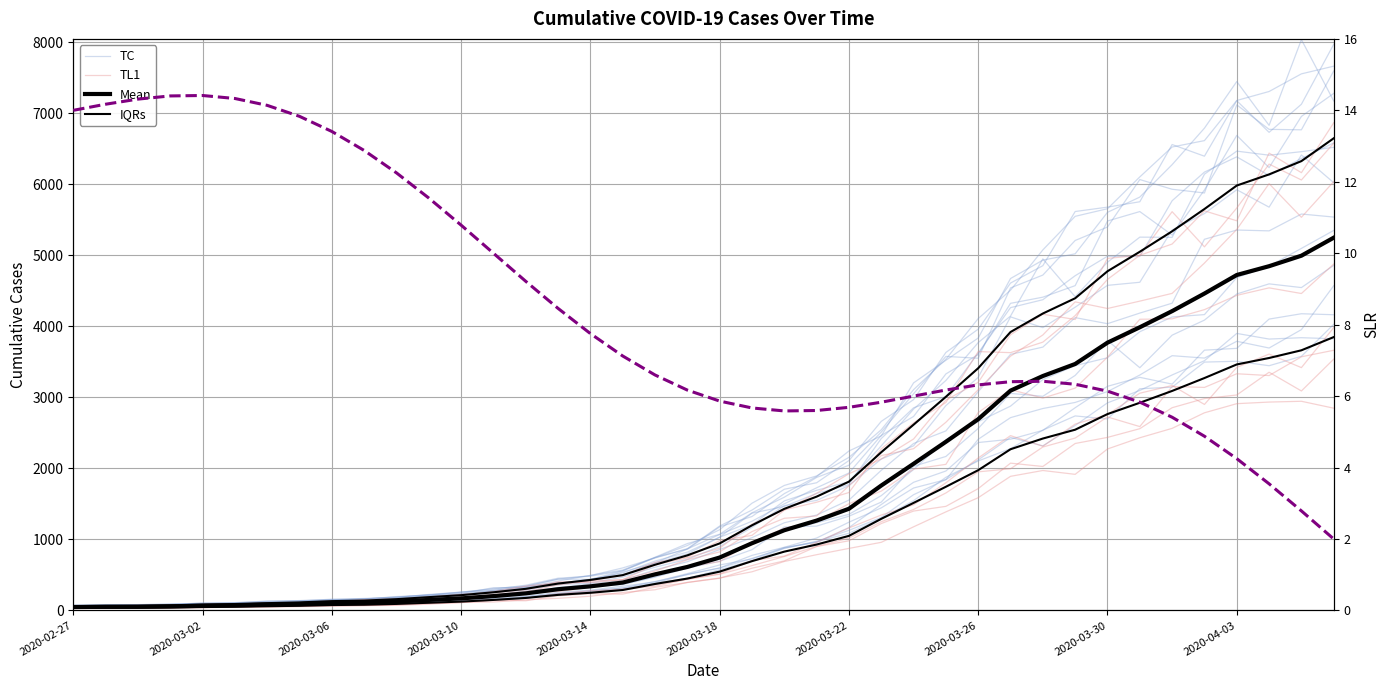

Reading left to right, what are all the values shown in this chart?

TC: 73.8	76.4	80.0	91.1	97.4	106.4	129.8	138.6	153.0	168.6	185.2	218.5	257.9	280.8	336.7	439.7	490.2	598.5	737.4	870.2	1188.1	1412.3	1705.6	1797.0	2109.5	2661.0	2967.2	3630.9	3958.9	4607.8	4852.2	5614.6	5676.3	5751.9	6557.4	6393.2	7174.2	6729.0	7124.2	7968.2
TL1: 60.1	64.6	71.2	74.2	83.4	92.0	103.7	106.4	122.0	151.5	159.8	187.7	213.3	265.0	341.9	387.2	415.9	492.5	676.1	751.0	981.4	1056.7	1410.3	1648.5	1923.6	2131.1	2412.8	2961.2	3210.8	3881.2	4168.7	4095.2	4955.1	4997.9	5612.4	5117.5	5664.0	6282.1	6058.5	6576.5
Mean: 48.0	51.0	51.8	57.0	65.2	71.2	81.0	89.2	103.5	109.5	125.2	147.8	169.5	201.8	240.0	298.5	339.0	392.2	507.8	612.0	744.8	945.8	1128.8	1264.5	1431.0	1758.0	2064.0	2373.8	2691.8	3093.8	3299.2	3468.8	3768.8	3985.5	4212.8	4460.2	4721.2	4845.0	4992.8	5246.2
IQRs: 60.8	64.6	65.5	72.2	82.6	90.2	102.6	113.0	131.1	138.7	158.7	187.1	214.7	255.5	304.0	378.1	429.4	496.8	643.1	775.2	943.3	1198.0	1429.8	1601.7	1812.6	2226.8	2614.4	3006.8	3409.5	3918.8	4179.1	4393.8	4773.8	5048.3	5336.1	5649.6	5980.2	6137.0	6324.1	6645.2
SLR: 14.0	14.2	14.3	14.4	14.4	14.3	14.1	13.8	13.4	12.9	12.2	11.5	10.8	10.0	9.2	8.5	7.8	7.1	6.6	6.2	5.9	5.7	5.6	5.6	5.7	5.8	6.0	6.2	6.3	6.4	6.4	6.3	6.1	5.8	5.4	4.9	4.2	3.5	2.8	2.0